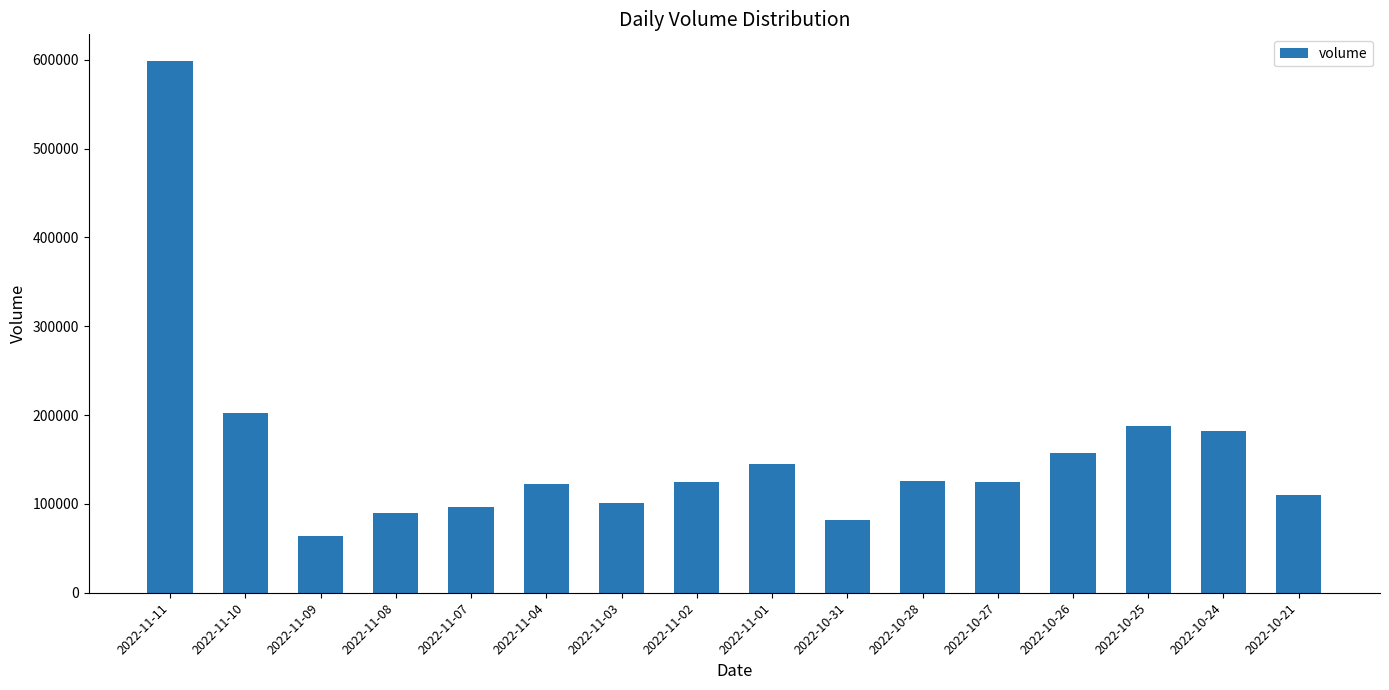

The value at 2022-11-07 is 60337. True or false?

False